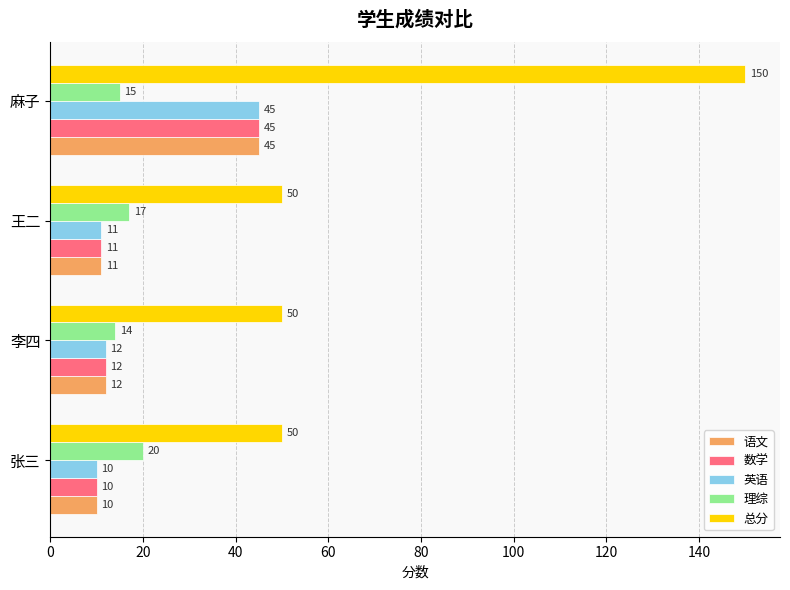

Rank the categories by 数学 value from lowest to highest.

张三, 王二, 李四, 麻子